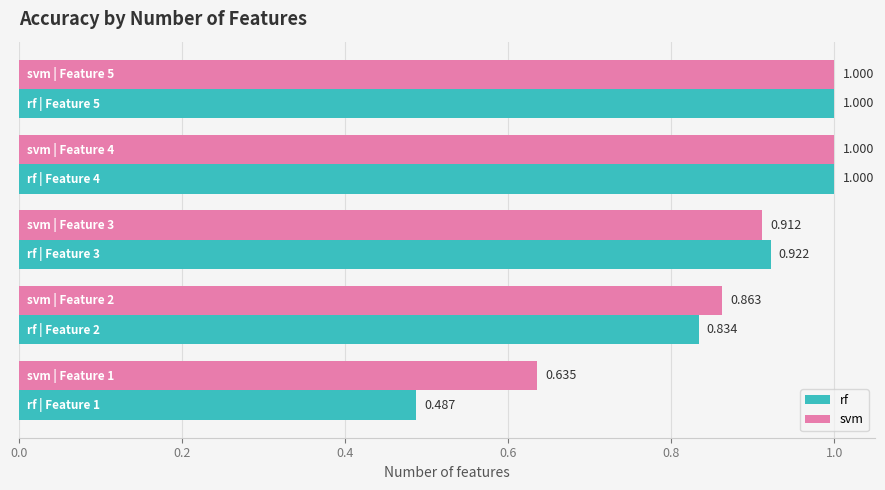

Which series has the widest spread of values?

rf